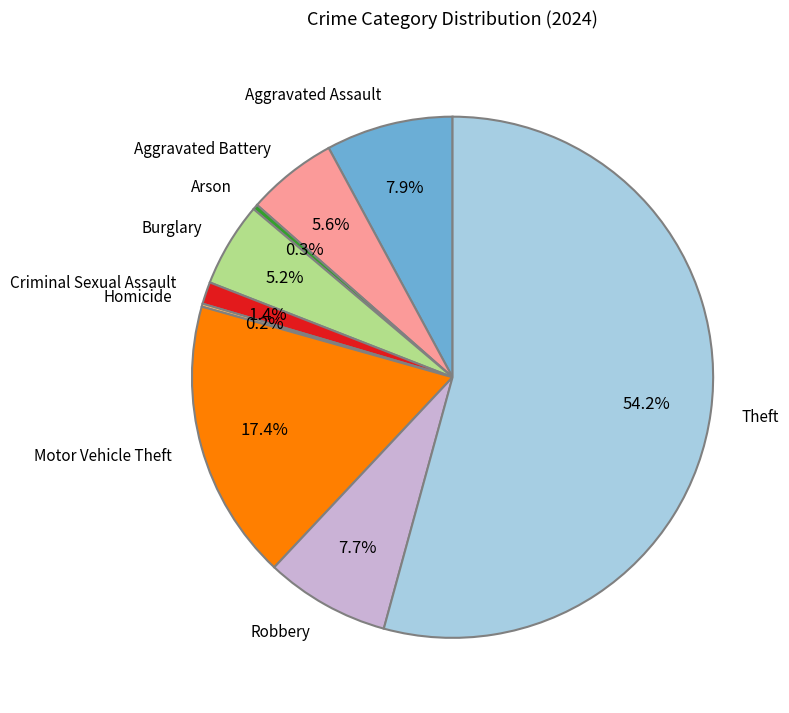

Approximately how many times larger is the value at Aggravated Assault compared to Theft?

0.1